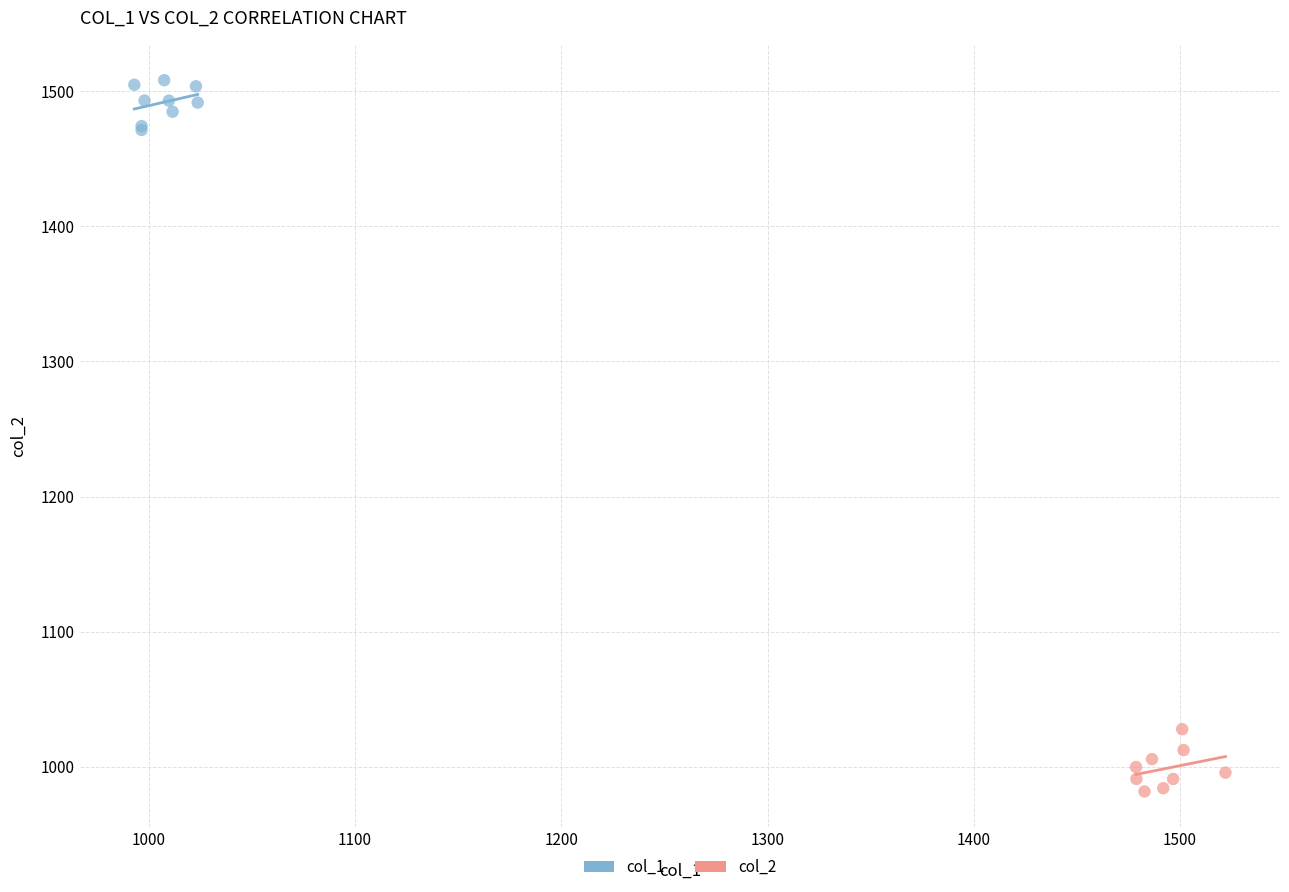

Which series reaches the minimum Y coordinate?

col_2